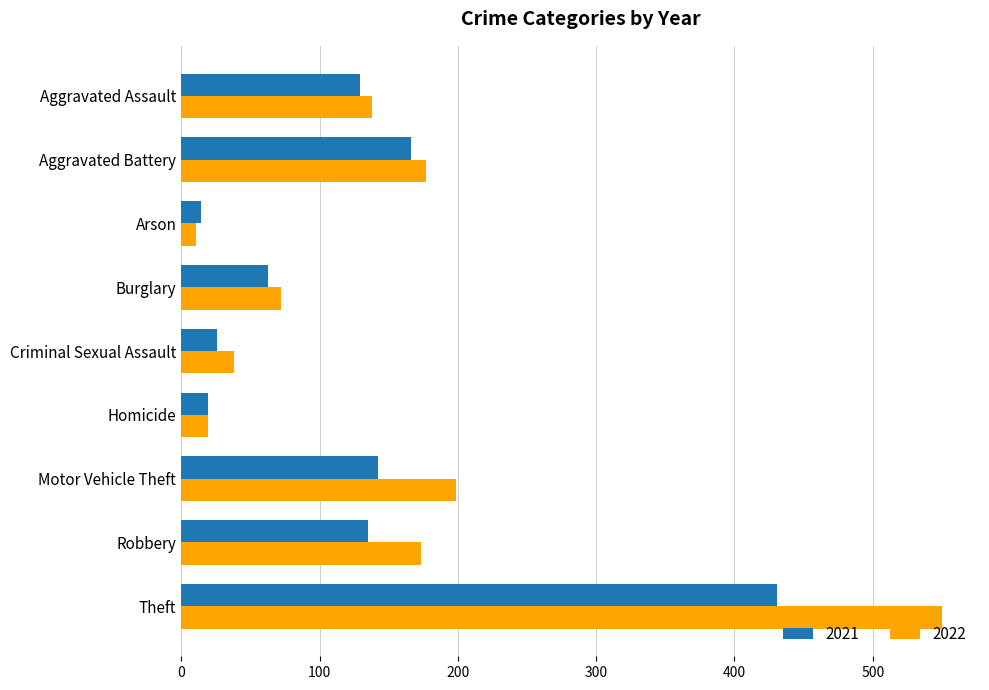

At how many categories does at least one series exceed 120?

5